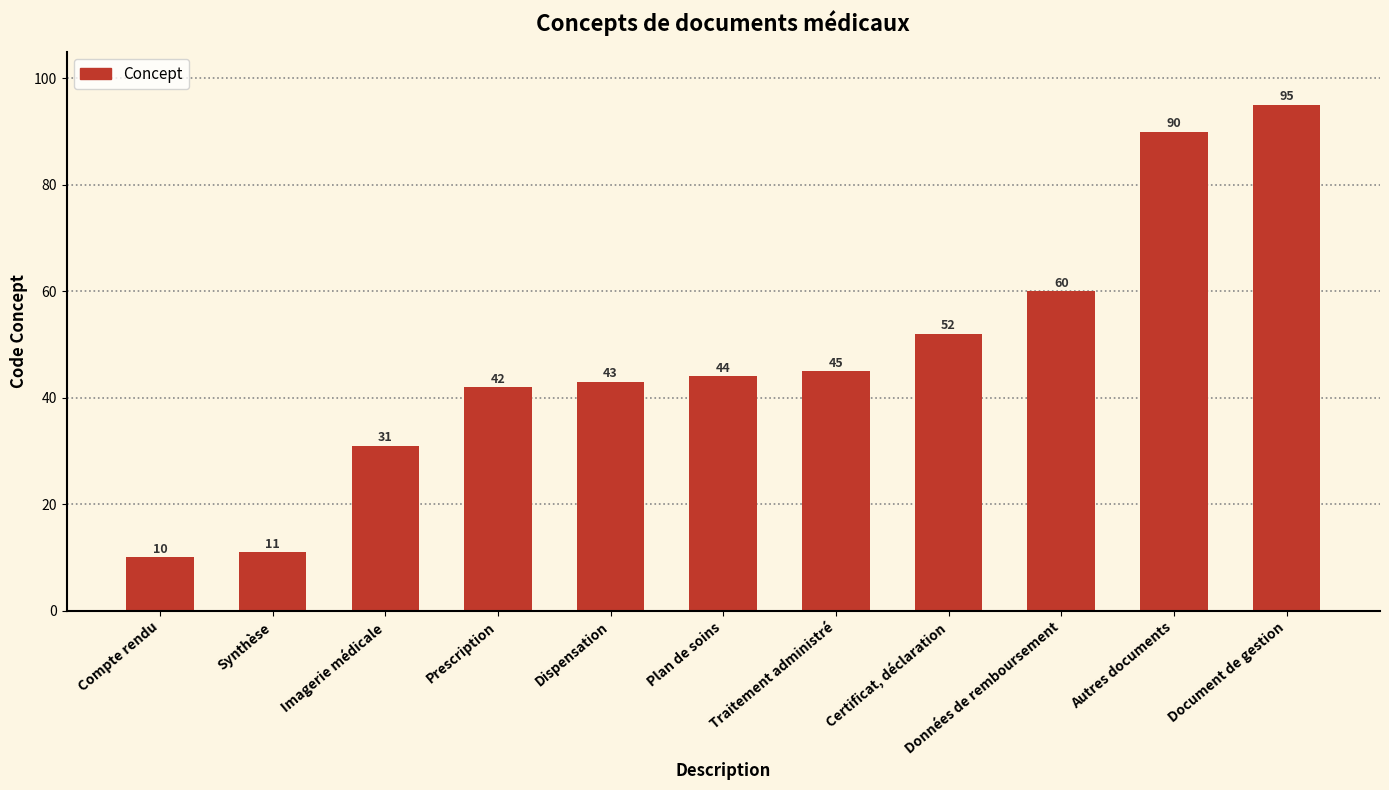

At which category does the chart reach its peak across all series?

Document de gestion